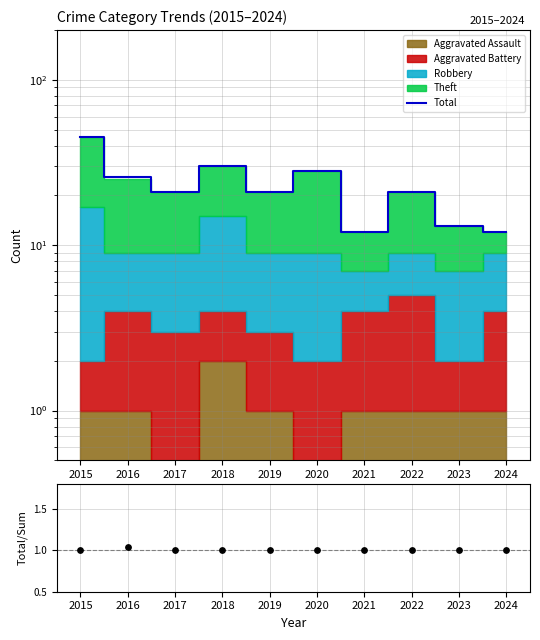

Which series has the largest total across all categories?

Total